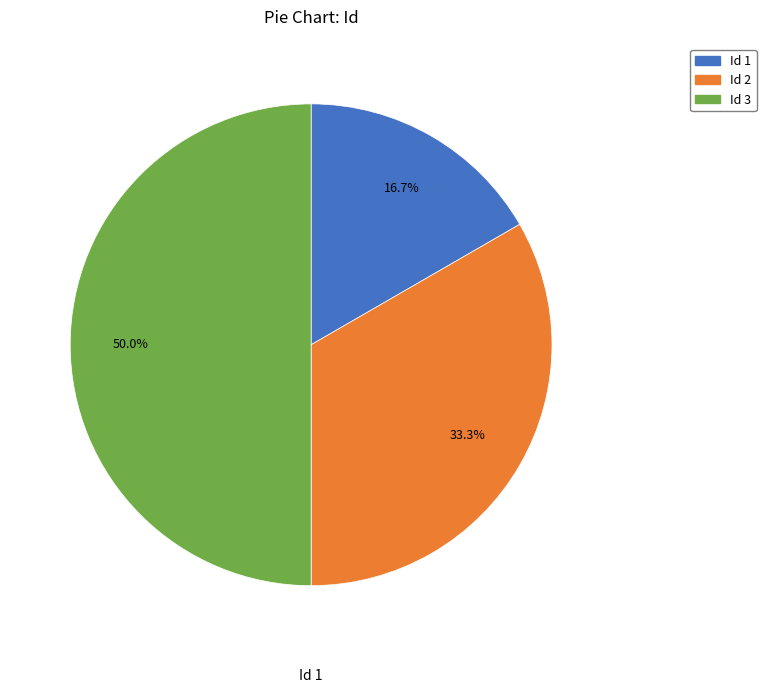

Does Id 2 represent more than half of the total?

No